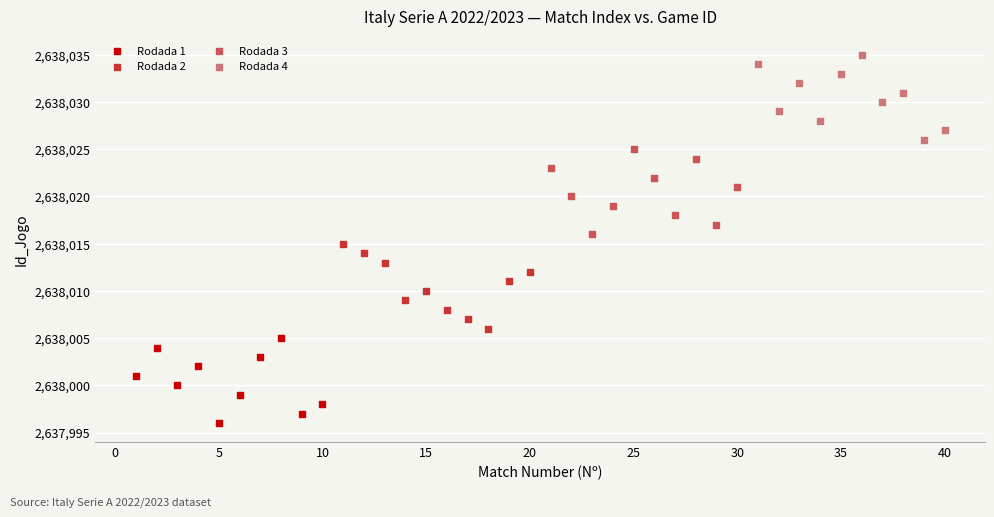

Which series reaches the maximum Y coordinate?

Rodada 4